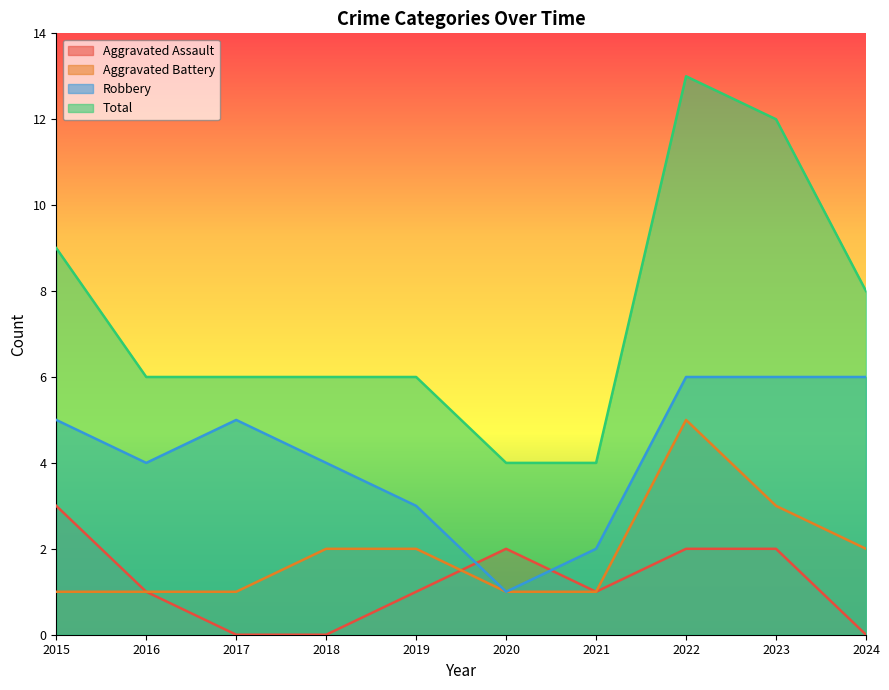

What is the total value across all series at 2022?

26